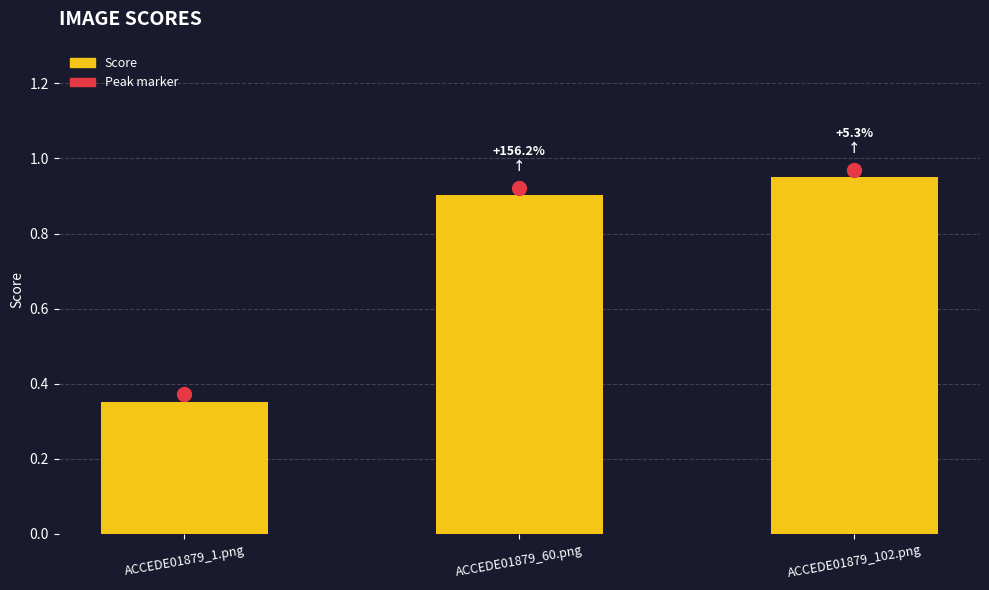

List the labels in order of value, largest first.

ACCEDE01879_102.png, ACCEDE01879_60.png, ACCEDE01879_1.png